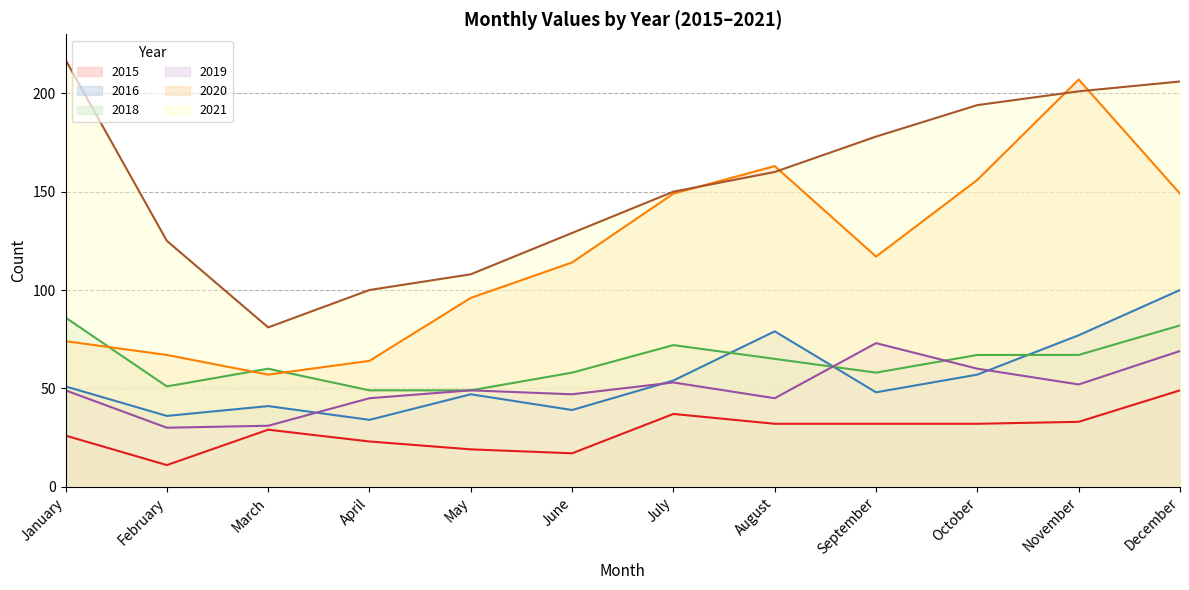

Which category has the lowest value in the 2018 series?

April